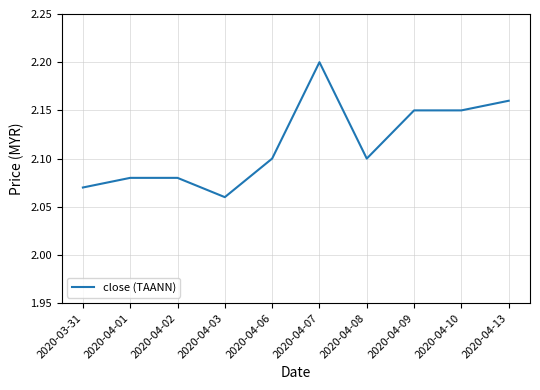

How many lines are shown in the chart?

1